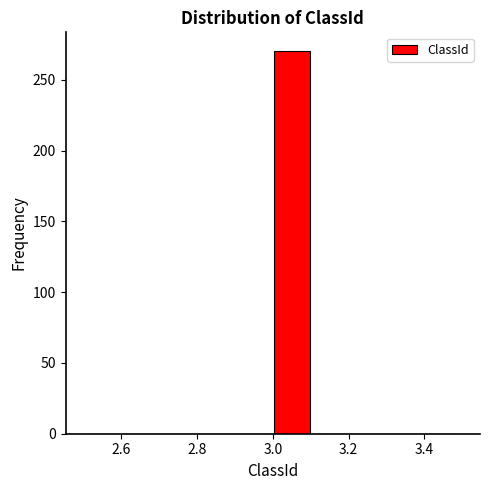

How tall is the bar that spans 3.0 to 3.1 on the x-axis? The values are not printed on the chart, so give them approximately, as read against the axis.

270